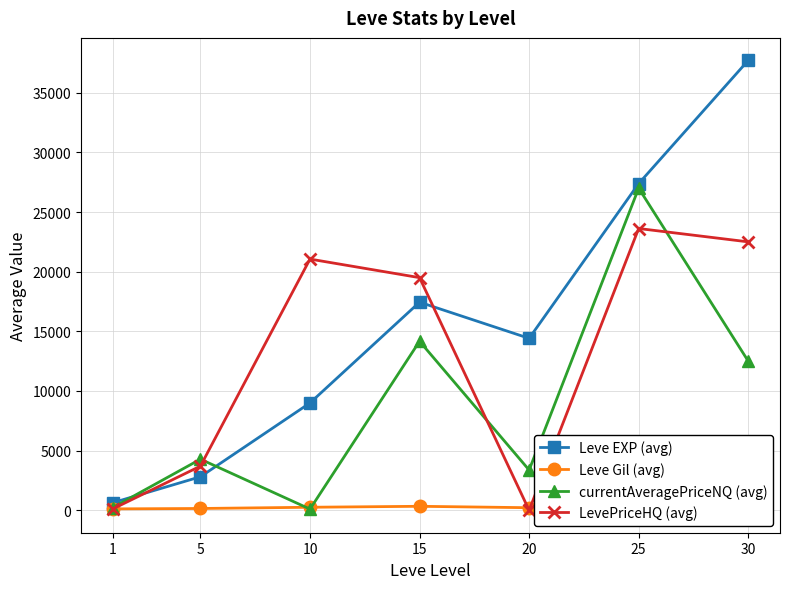

What are all the series names shown in the legend?

Leve EXP (avg), Leve Gil (avg), currentAveragePriceNQ (avg), LevePriceHQ (avg)